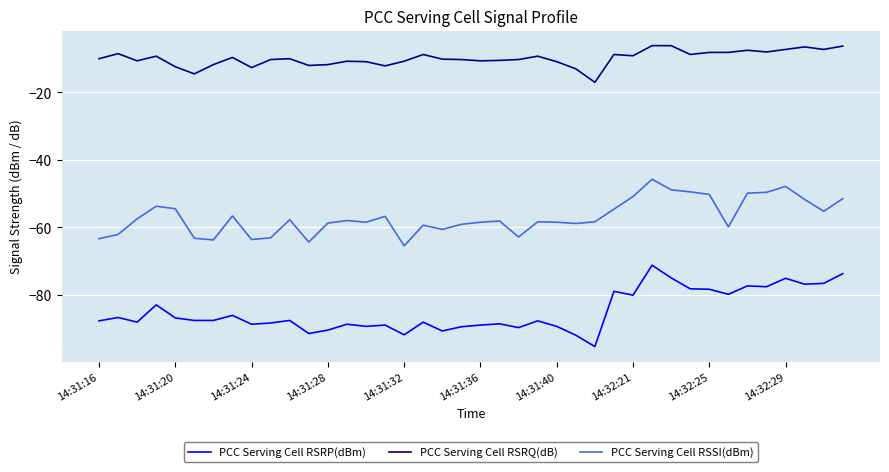

What is the average value of the PCC Serving Cell RSSI(dBm) series?

-57.0